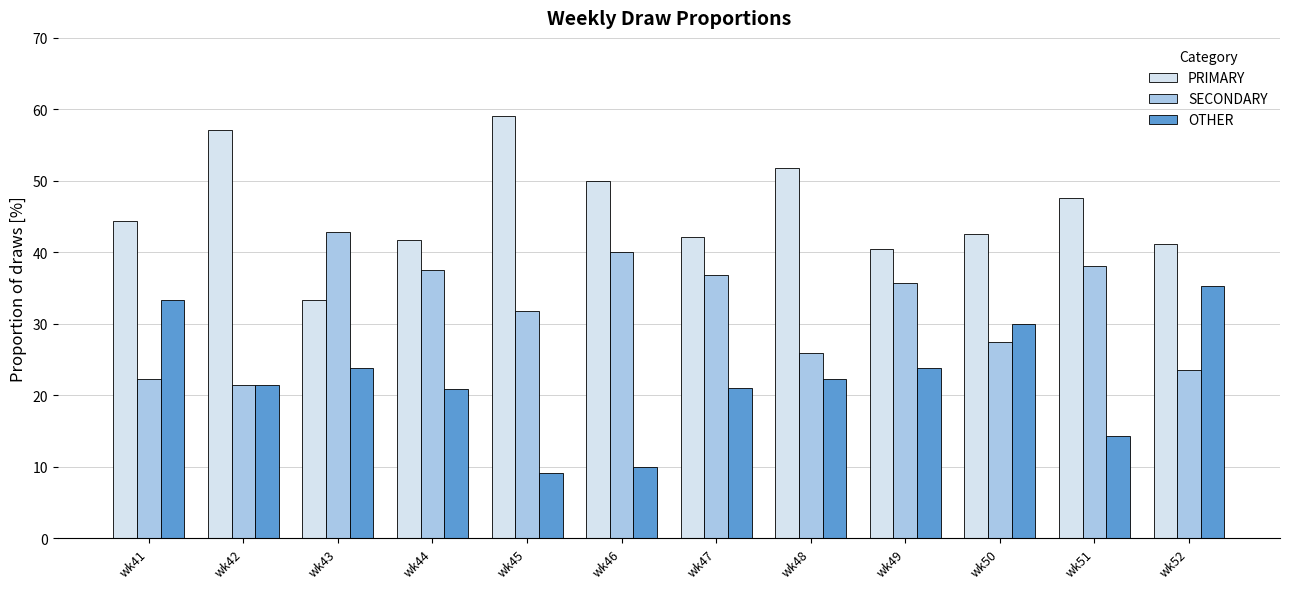

List the series in order of their overall mean, highest first.

PRIMARY, SECONDARY, OTHER